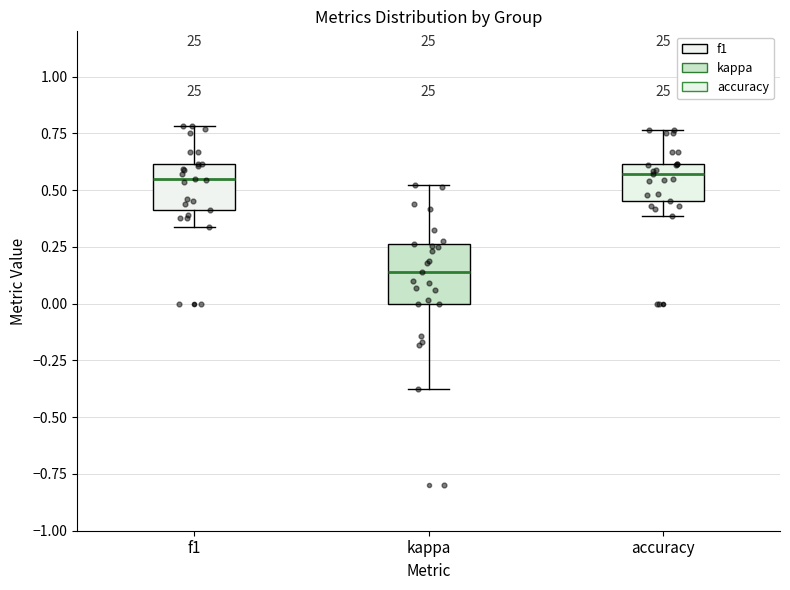

Where does the upper whisker of the box for f1 end on the y-axis? The values are not printed on the chart, so give them approximately, as read against the axis.

0.80